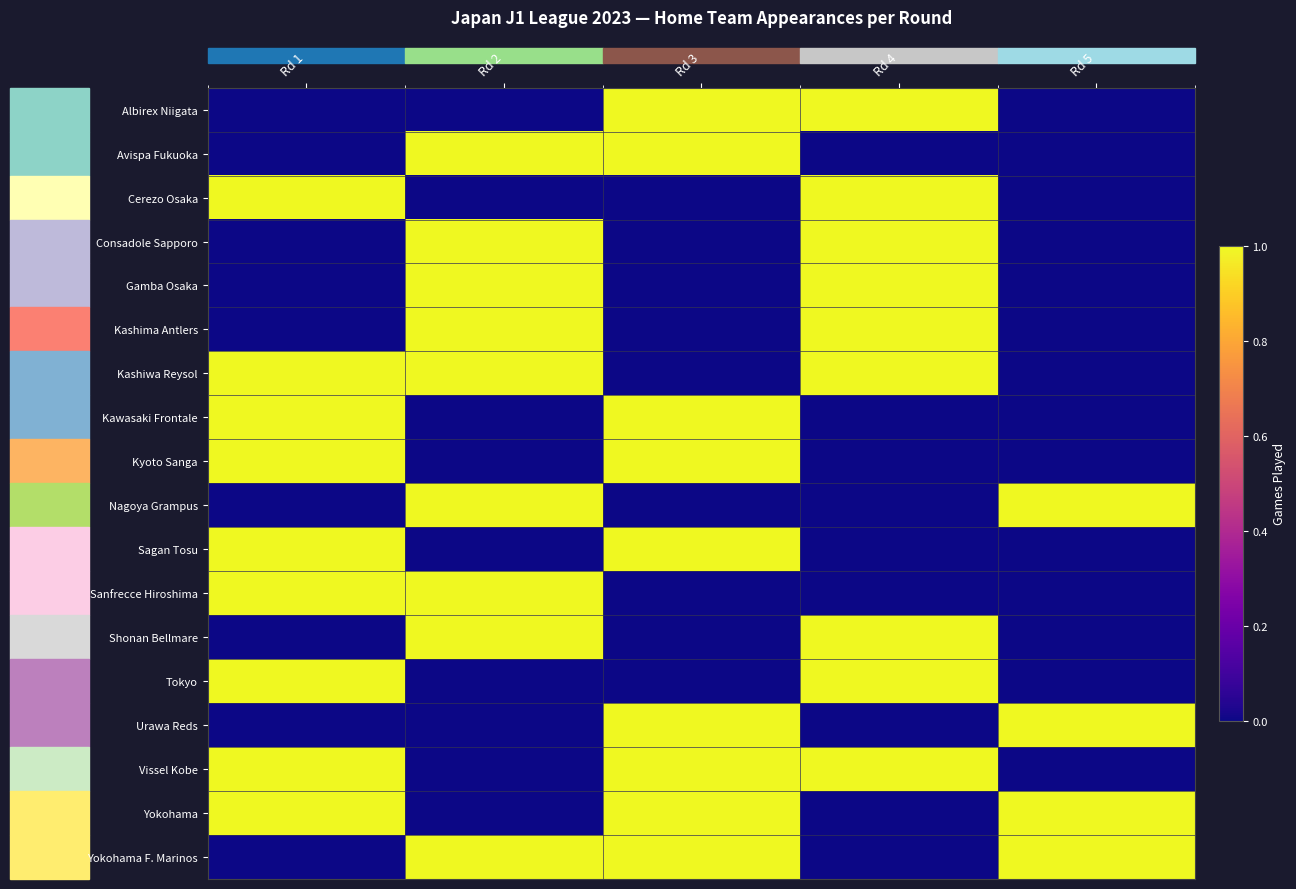

Reading left to right, what are all the values shown in this chart?

row_0: 0	0	1	1	0
row_1: 0	1	1	0	0
row_2: 1	0	0	1	0
row_3: 0	1	0	1	0
row_4: 0	1	0	1	0
row_5: 0	1	0	1	0
row_6: 1	1	0	1	0
row_7: 1	0	1	0	0
row_8: 1	0	1	0	0
row_9: 0	1	0	0	1
row_10: 1	0	1	0	0
row_11: 1	1	0	0	0
row_12: 0	1	0	1	0
row_13: 1	0	0	1	0
row_14: 0	0	1	0	1
row_15: 1	0	1	1	0
row_16: 1	0	1	0	1
row_17: 0	1	1	0	1